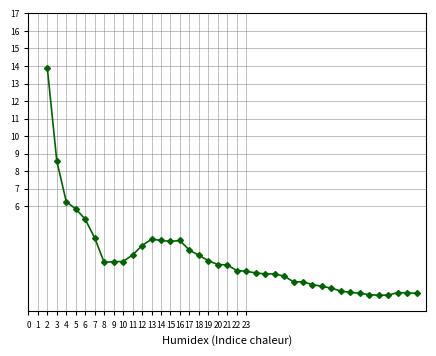

What is the average value?

3.0